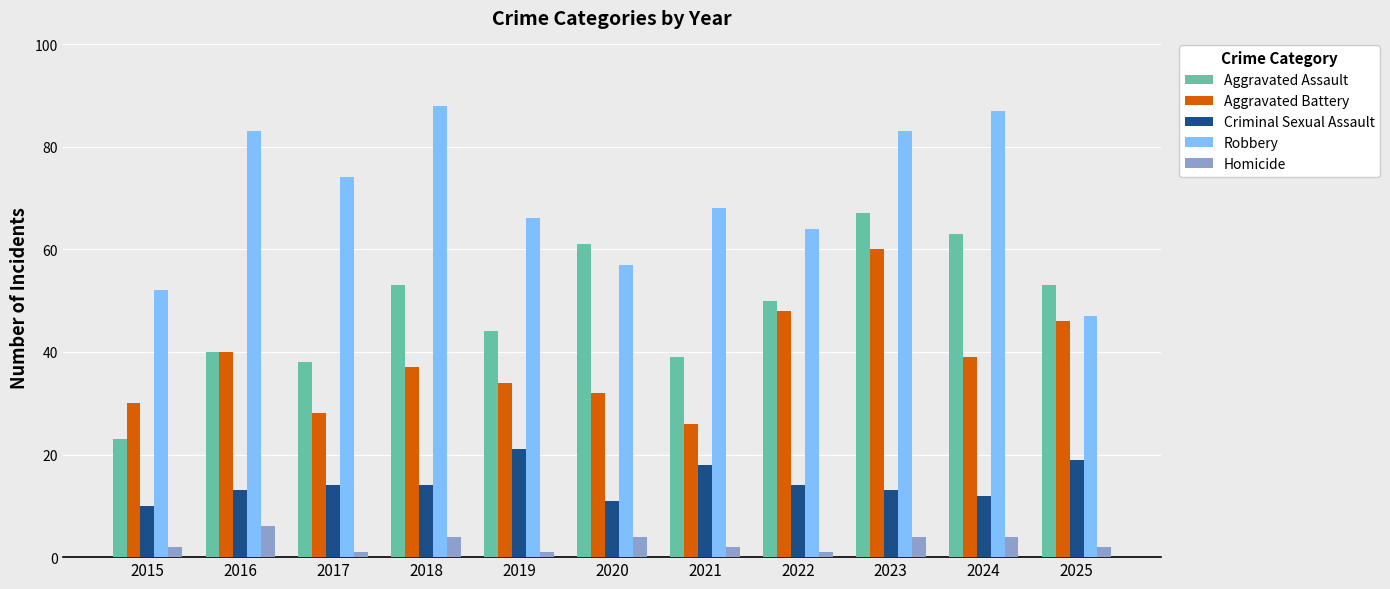

Rank the series at 2021 from lowest to highest value.

Homicide, Criminal Sexual Assault, Aggravated Battery, Aggravated Assault, Robbery